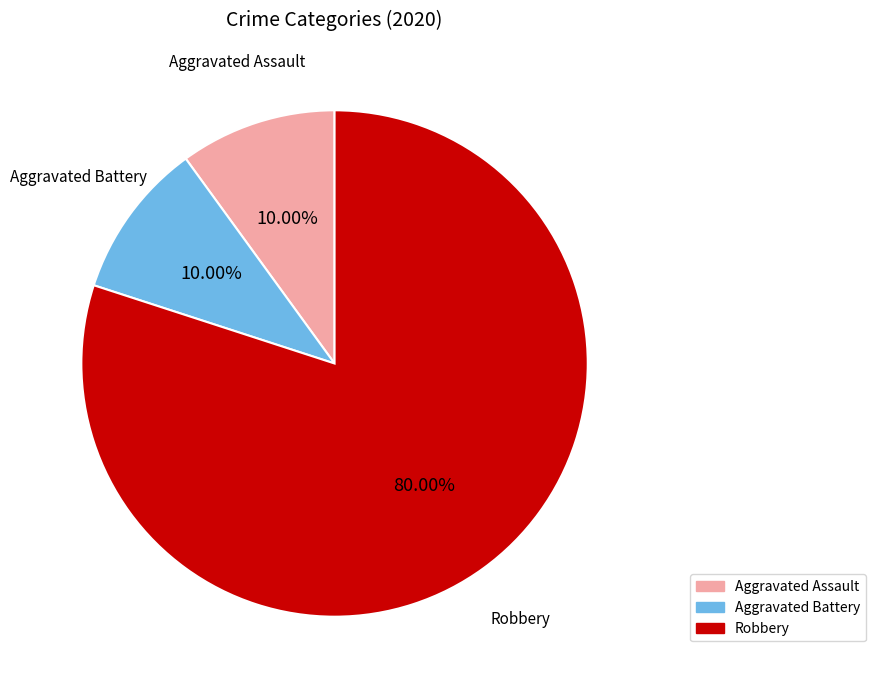

Is there any slice that represents more than half of the pie?

Yes